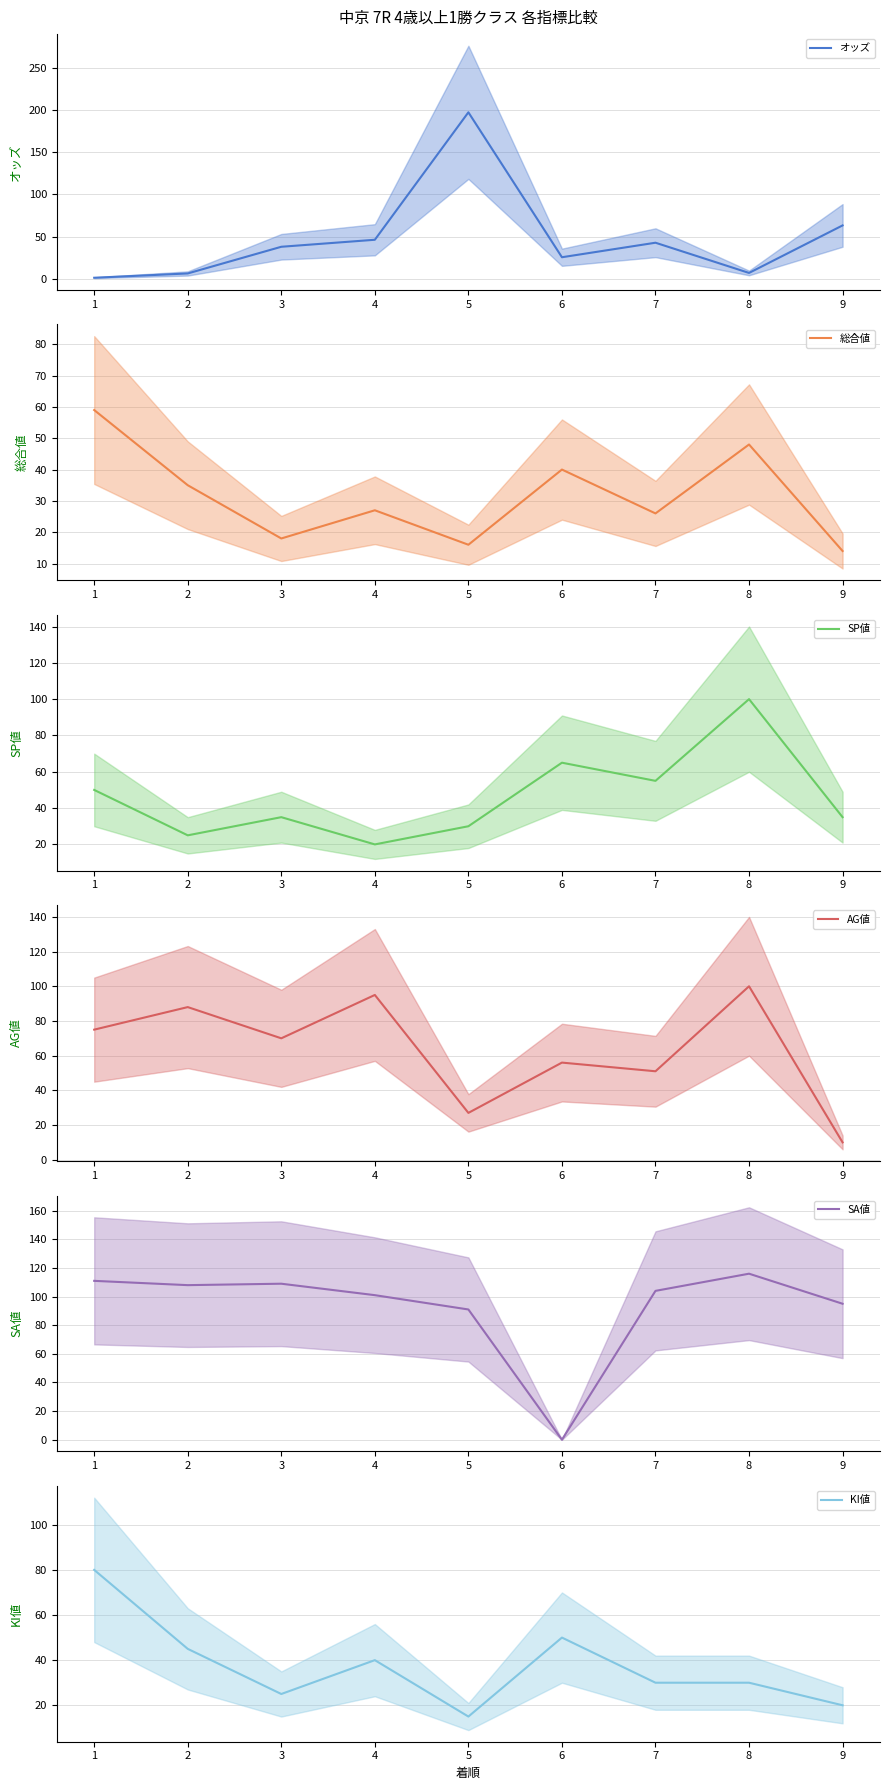

The value of 総合値 at 8 is 48.0. True or false?

True